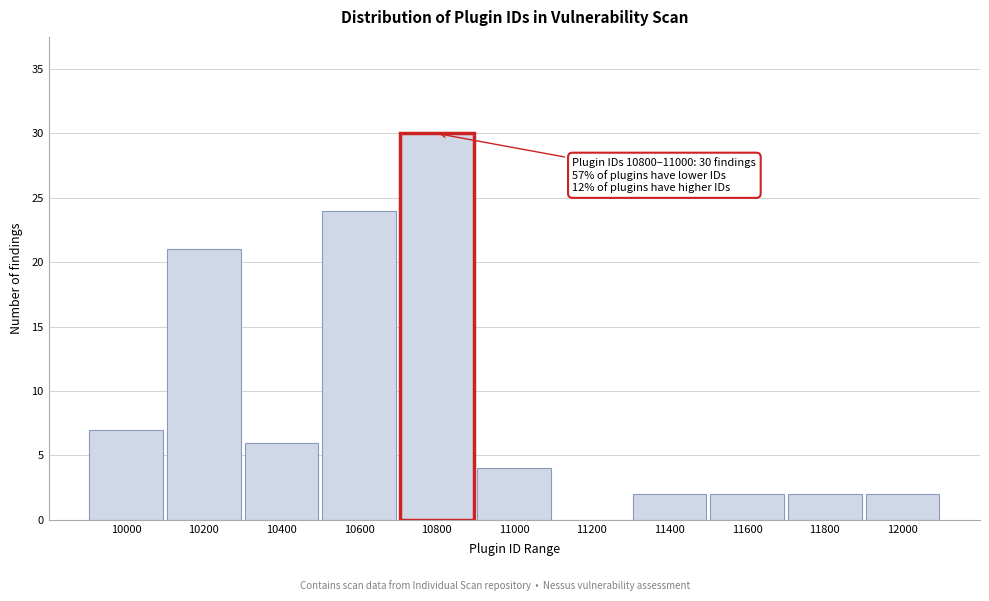

Reading left to right, what are all the values shown in this chart?

10000=7	10200=21	10400=6	10600=24	10800=30	11000=4	11200=0	11400=2	11600=2	11800=2	12000=2